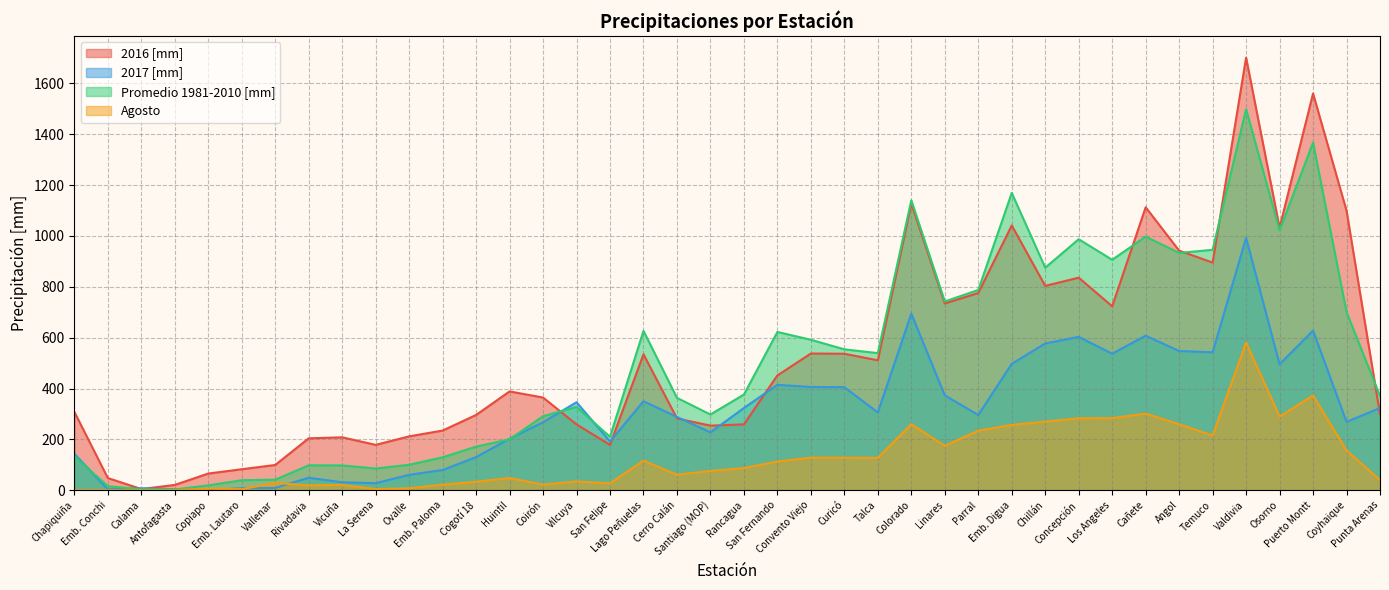

Reading left to right, transcribe all the data shown in this chart.

2016 [mm]: 308.0	47.9	4.6	20.8	65.6	82.5	99.3	204.1	208.0	178.4	211.8	234.6	296.0	388.5	364.5	258.8	178.4	534.5	282.3	254.0	258.9	451.5	537.5	536.7	510.9	1126.4	734.4	775.5	1041.2	803.6	835.8	723.3	1112.7	942.1	895.2	1701.0	1032.4	1560.0	1099.4	298.8
2017 [mm]: 143.2	3.4	7.7	4.0	0.0	8.0	9.1	49.0	31.2	27.7	60.6	79.5	130.3	202.6	267.5	346.0	191.8	349.9	288.2	227.6	323.3	414.5	406.0	405.2	305.8	694.3	373.1	295.8	497.0	577.1	603.1	536.9	607.8	547.4	542.5	992.3	495.7	627.7	268.9	323.2
Promedio 1981-2010 [mm]: 133.6	15.9	3.0	3.0	19.0	39.3	41.5	98.0	97.5	85.3	100.1	129.4	171.5	200.1	291.1	327.6	210.1	626.5	363.2	297.8	376.3	622.4	591.6	554.0	539.1	1140.1	742.2	787.4	1169.1	875.1	987.0	906.2	997.1	933.1	945.4	1497.7	1022.0	1366.7	700.6	370.6
Agosto: 0.0	0.0	0.0	0.0	6.0	4.0	28.8	19.0	21.1	4.2	7.8	22.0	33.5	47.9	22.5	34.5	27.2	116.5	60.9	76.0	87.0	113.0	128.0	127.8	127.3	259.7	174.6	234.4	256.8	270.0	282.8	283.5	301.5	259.4	215.3	580.5	289.6	372.9	156.6	40.0